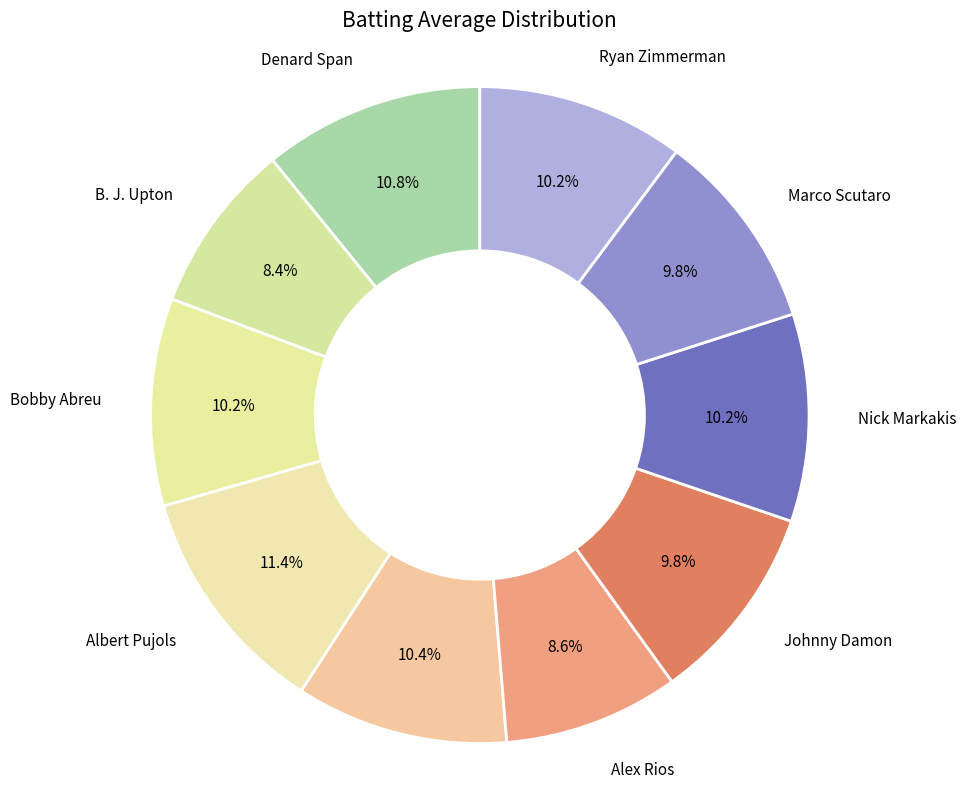

What is the largest slice in the pie chart?

Albert Pujols